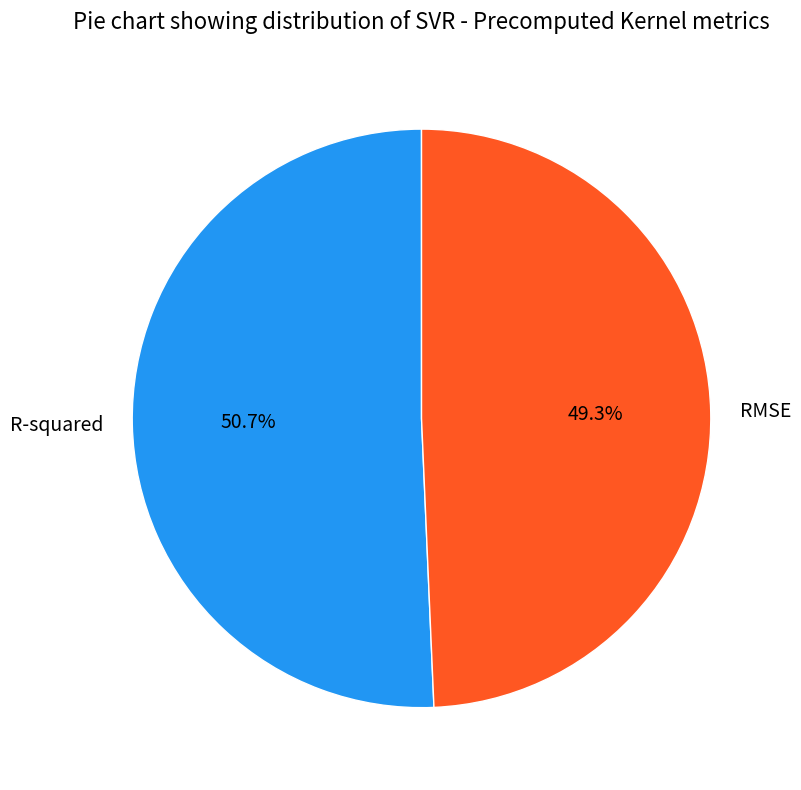

The RMSE slice represents 42% of the pie. True or false?

False